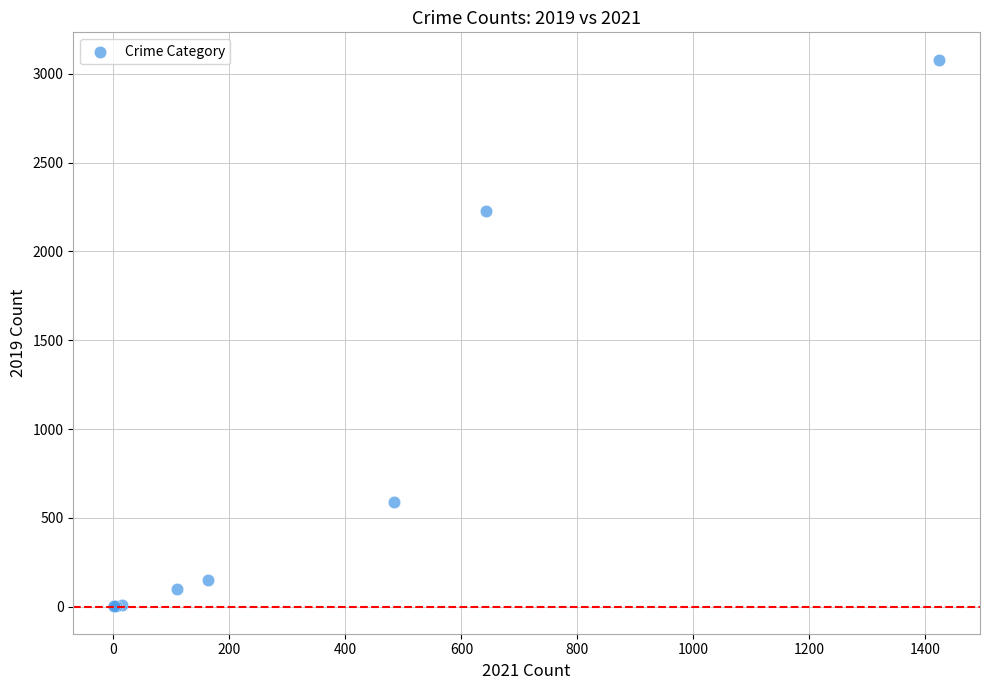

What Y value in the scatter plot is closest to 1540?

2230